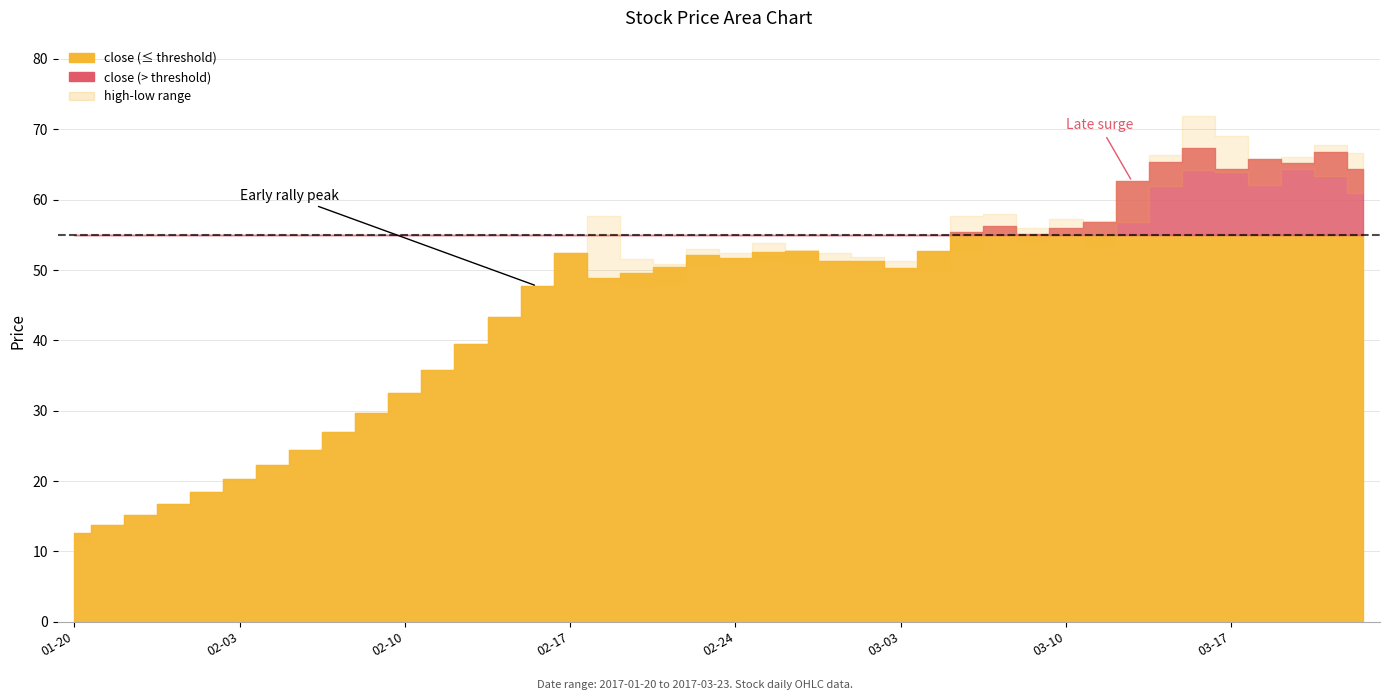

At which label is high closest to 42?

2017-02-15